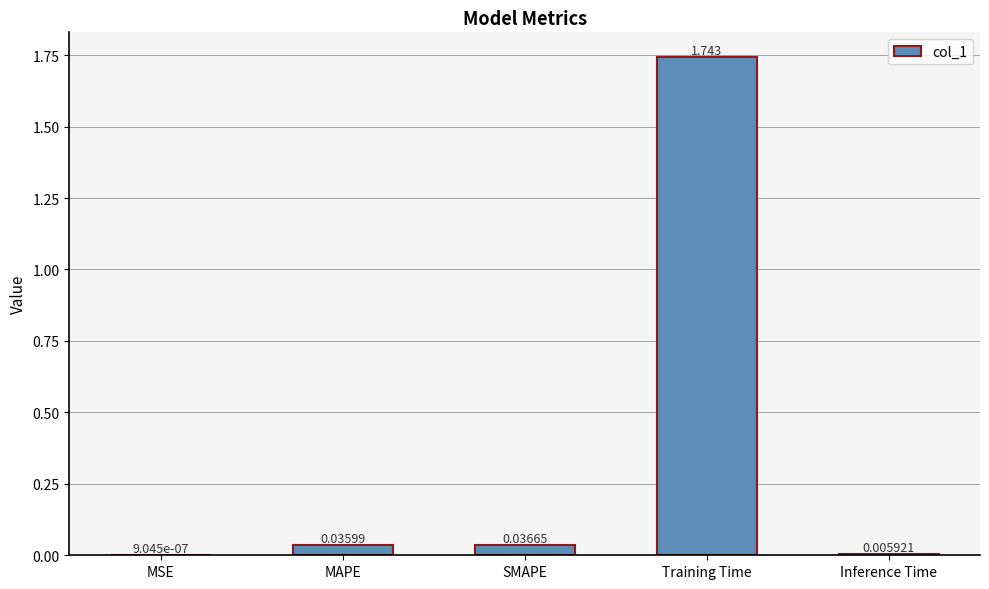

What is the average value?

0.4